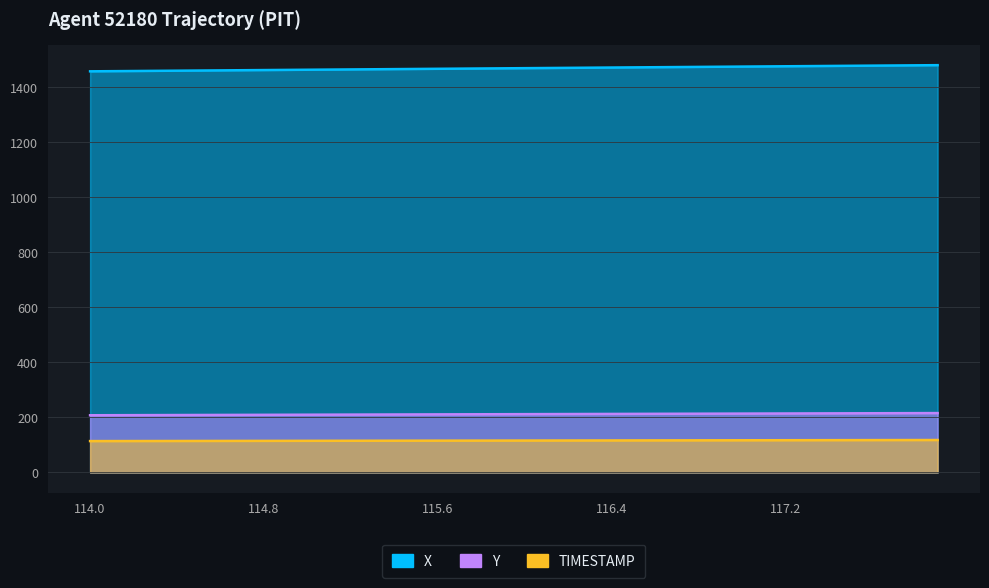

Which category has the highest value in the TIMESTAMP series?

117.9